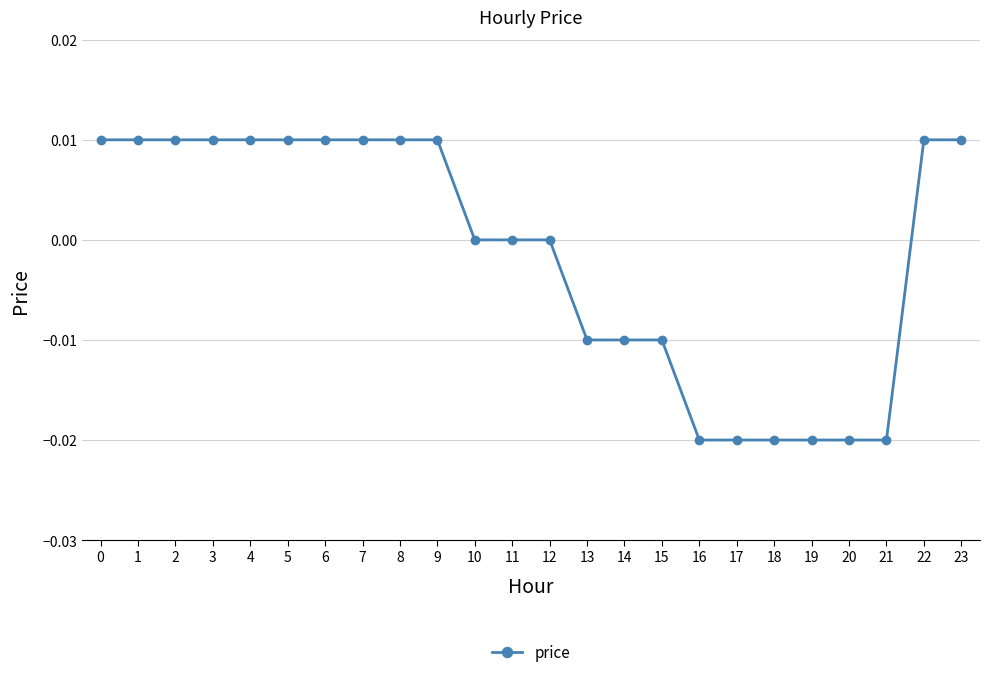

True or false: the data shows 0.0 at 22.

True